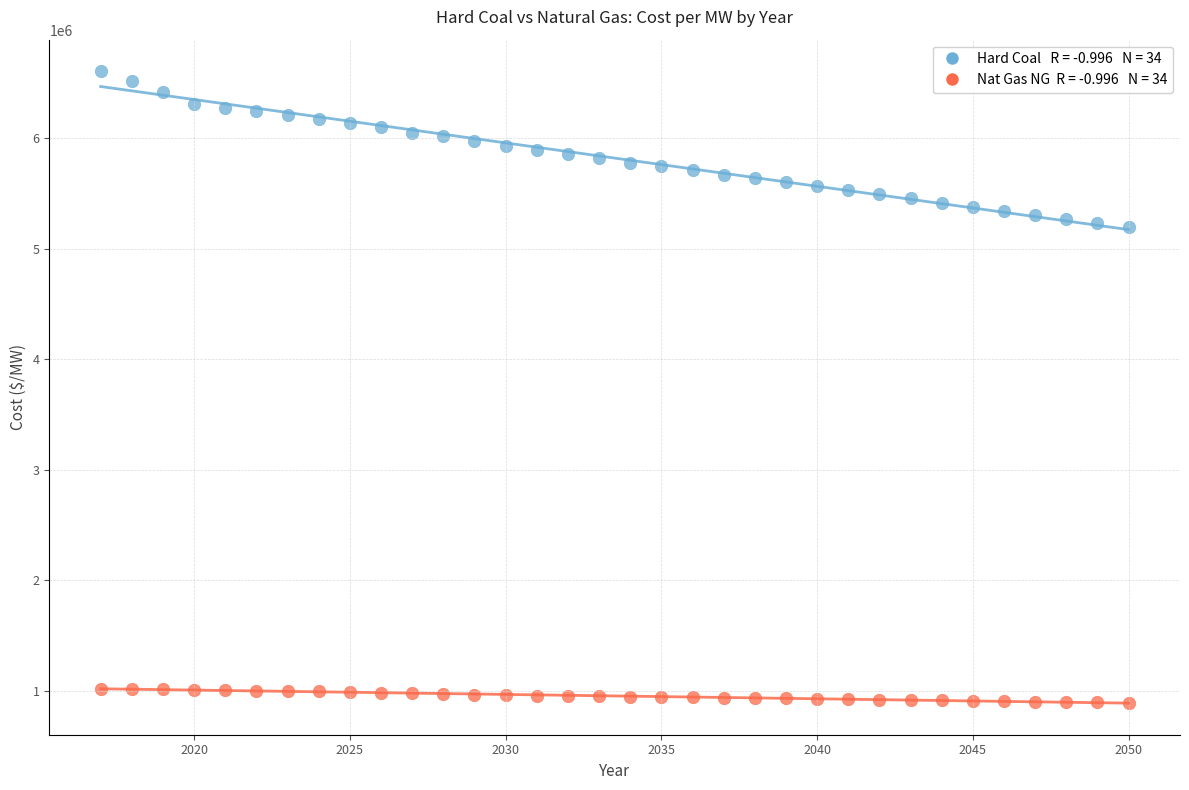

Across all data points, what is the range of X values (max minus min)?

33.0